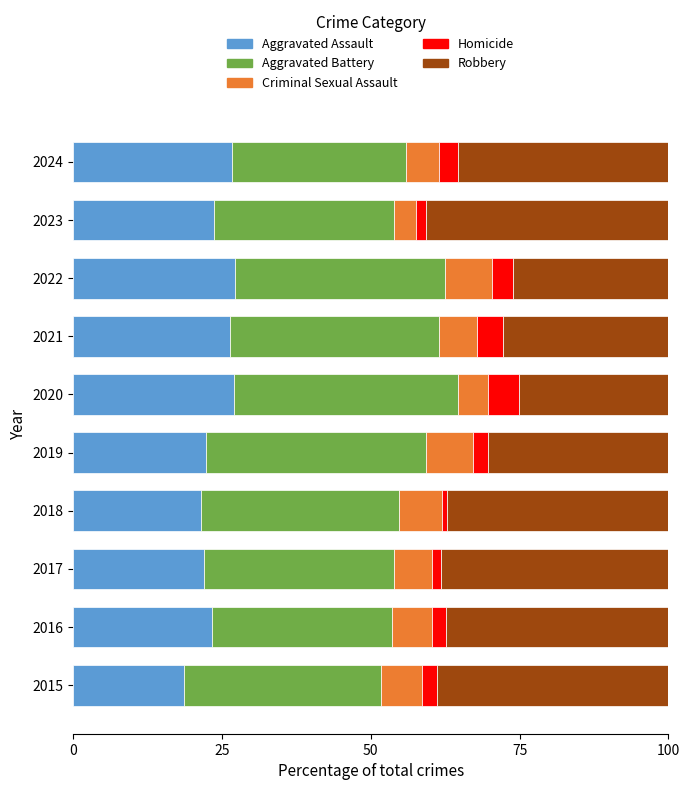

What is the total value across all series at 2024?

100.0